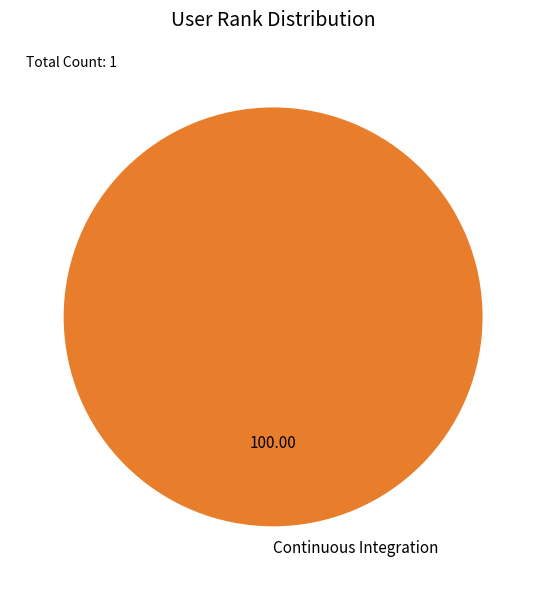

Which category accounts for the majority?

Continuous Integration